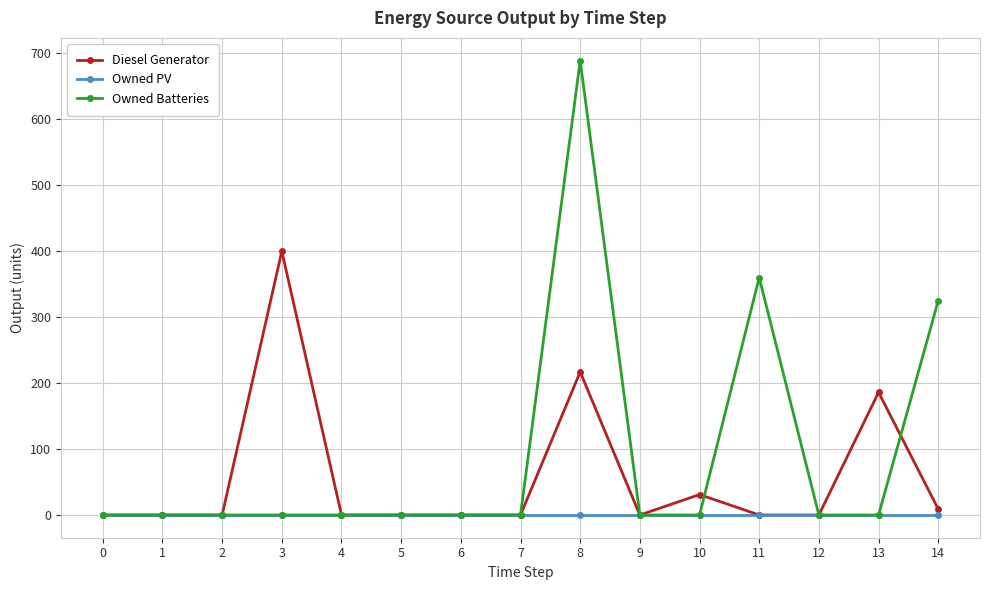

Does the chart have visible grid lines?

Yes